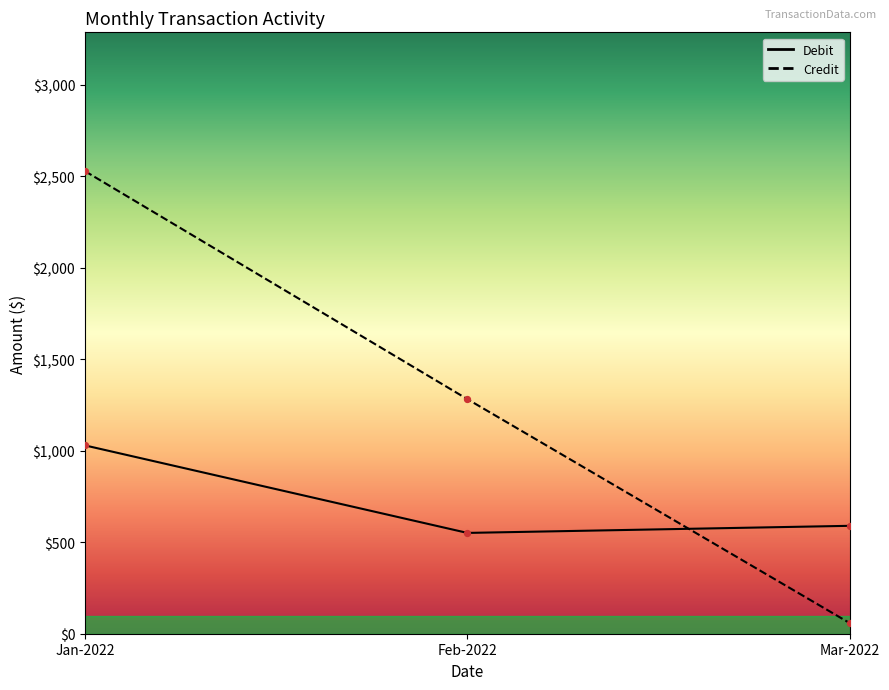

Is the value of Credit at Jan-2022 greater than the value of Debit at Mar-2022?

Yes